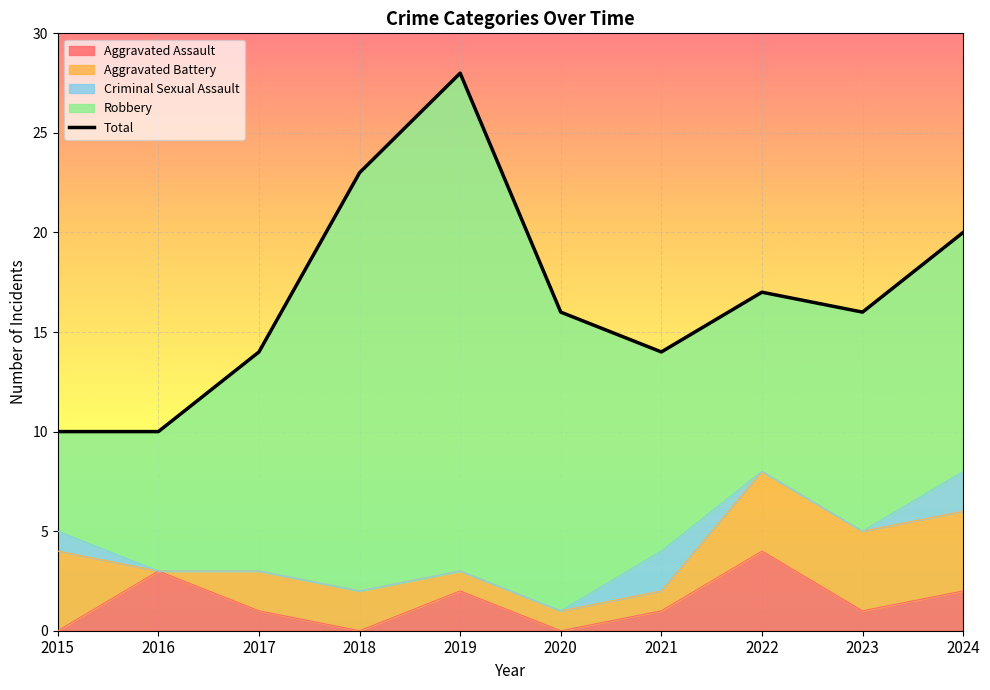

List the series in order of their peak value, lowest first.

Criminal Sexual Assault, Aggravated Assault, Aggravated Battery, Robbery, Total